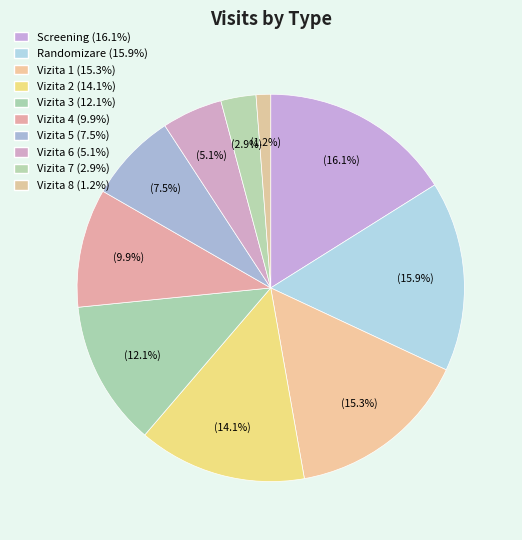

What is the total percentage of Screening and Vizita 4?

26.0%